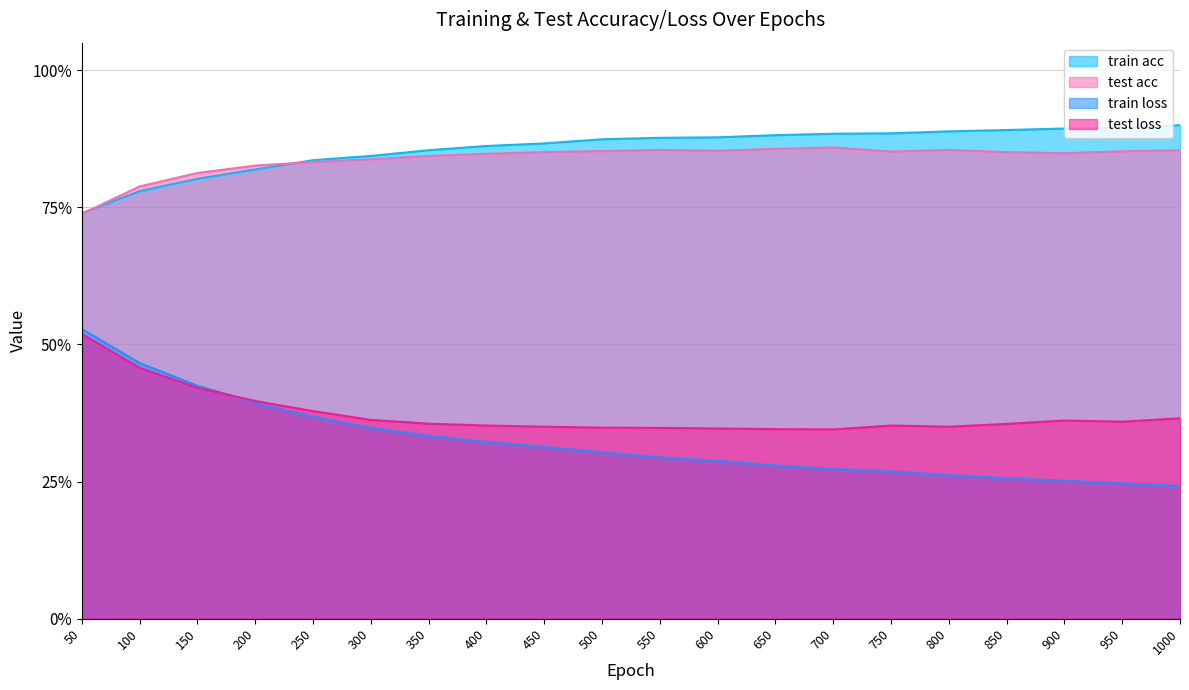

How many lines are shown in the chart?

4